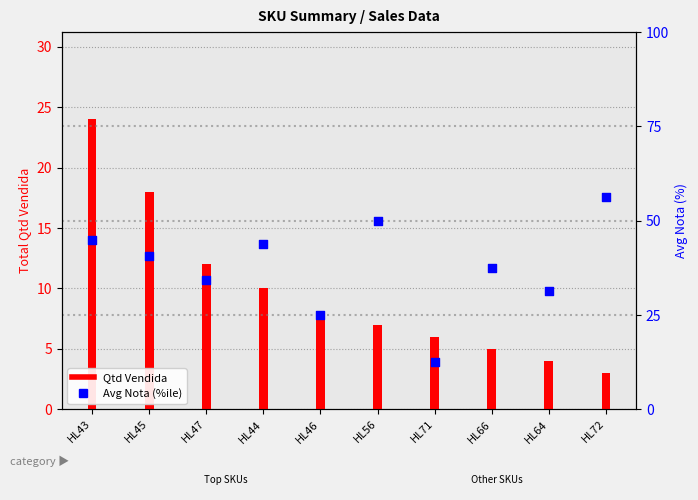

Is the value of Avg Nota (%ile) at HL43 greater than the value of Qtd Vendida at HL47?

Yes